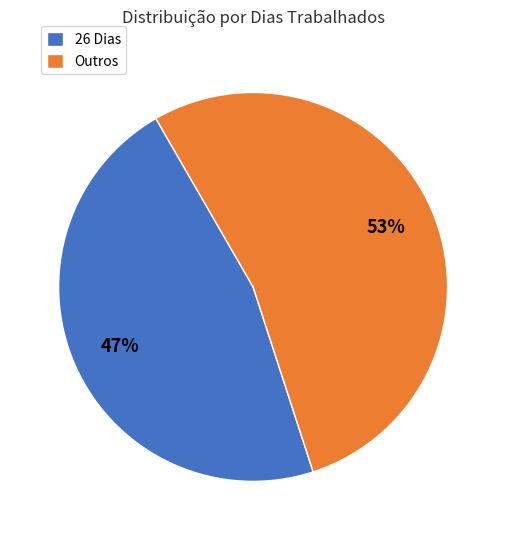

Which slice is the largest?

Outros